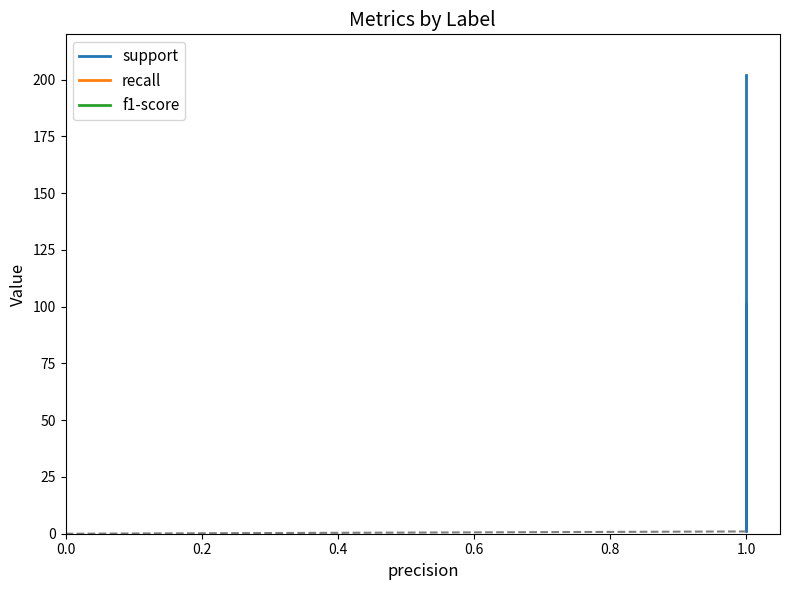

Which series has the largest total across all categories?

support